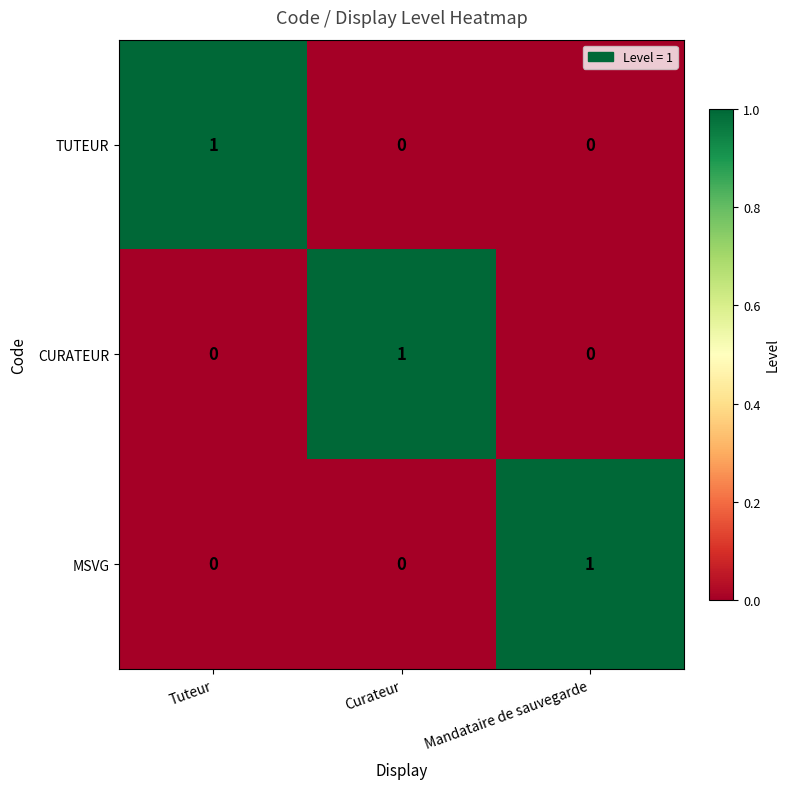

At how many categories does at least one series exceed 0?

3